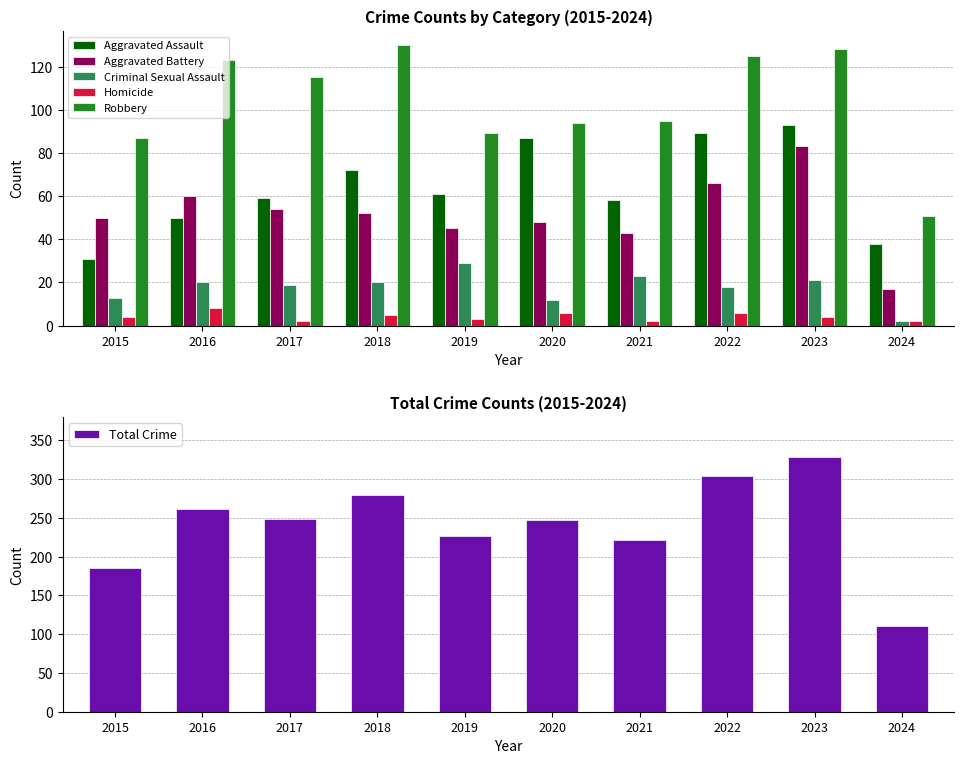

Rank the series at 2016 from highest to lowest value.

Total Crime, Robbery, Aggravated Battery, Aggravated Assault, Criminal Sexual Assault, Homicide